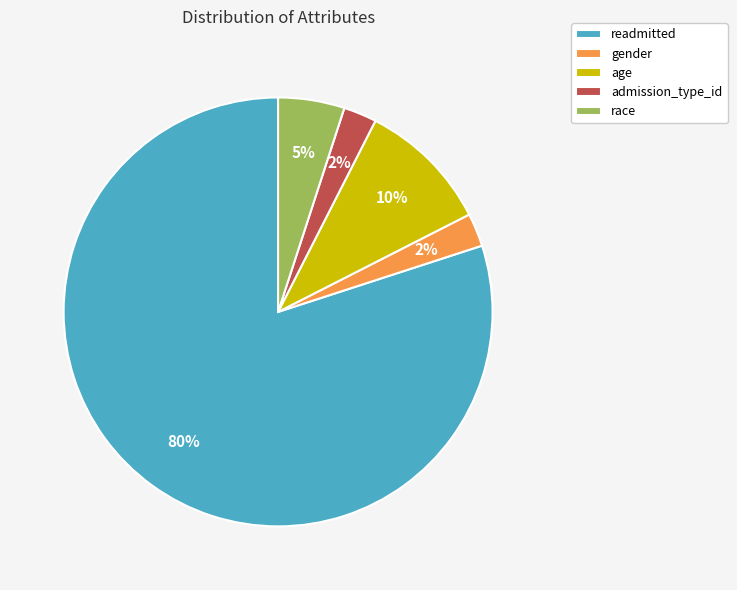

Count the number of slices in the pie.

5